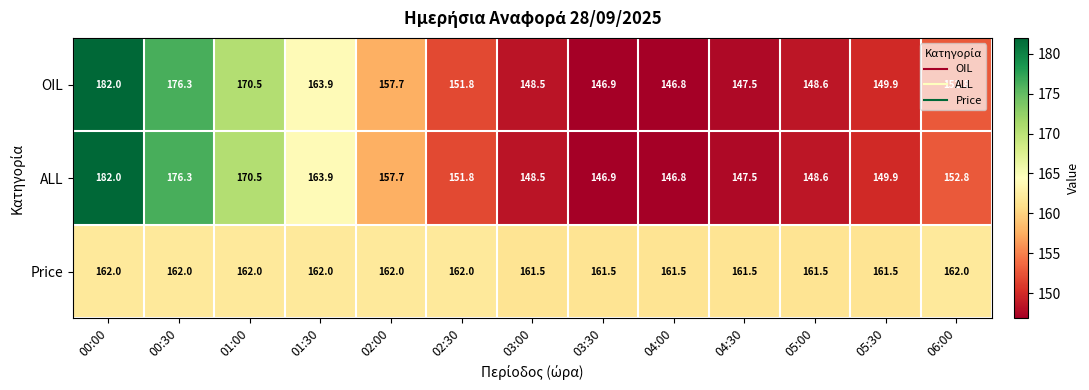

What is the spread (max minus min) of values at 03:30?

14.6